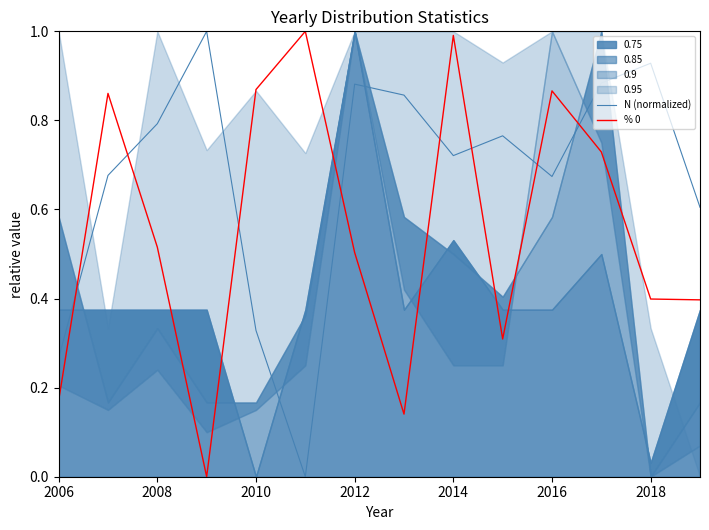

What is the maximum value for N (normalized)?

1.0